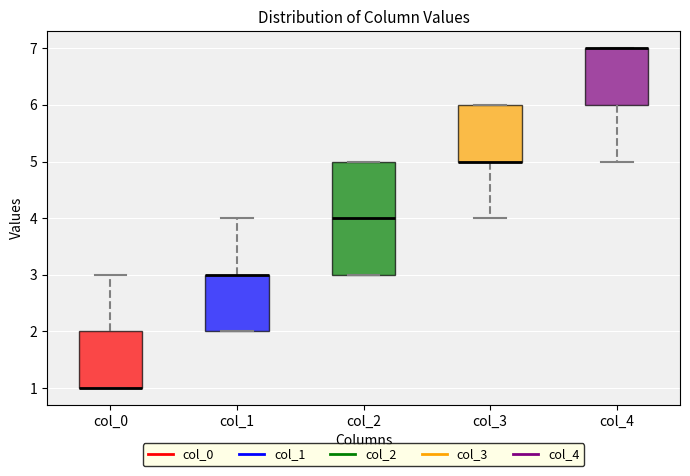

Reading left to right, read every box against the y-axis: the position of its median line, the range the box covers, and the ends of its whiskers. The values are not printed on the chart, so give them approximately, as read against the axis.

col_0: median 1 (drawn on the box's lower edge), box 1 to 2, whiskers 1 to 3
col_1: median 3 (drawn on the box's upper edge), box 2 to 3, whiskers 2 to 4
col_2: median 4, box 3 to 5, whiskers 3 to 5
col_3: median 5 (drawn on the box's lower edge), box 5 to 6, whiskers 4 to 6
col_4: median 7 (drawn on the box's upper edge), box 6 to 7, whiskers 5 to 7